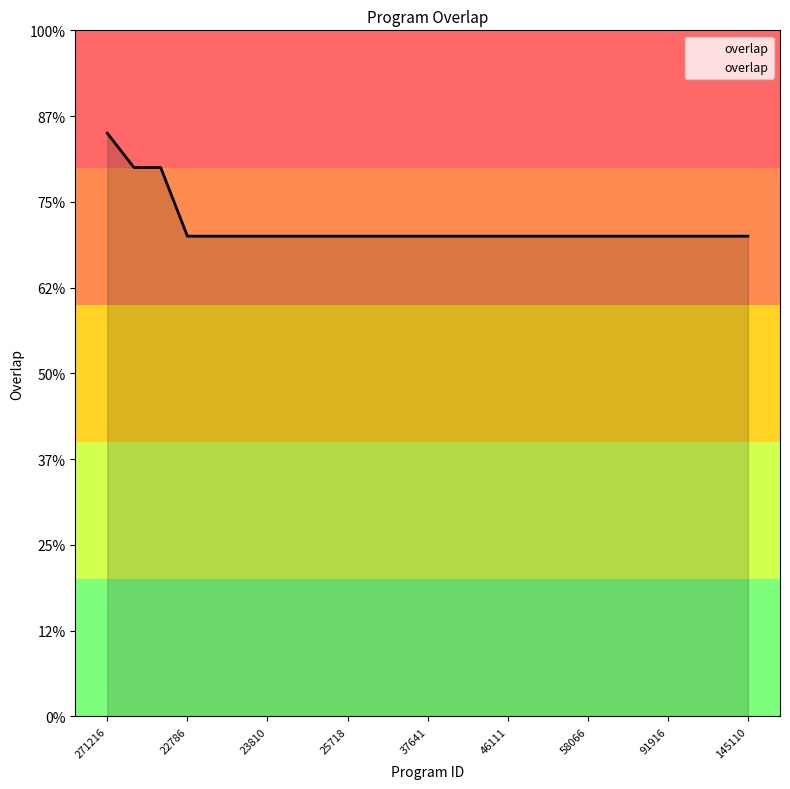

Does the chart display data point markers on the line(s)?

No